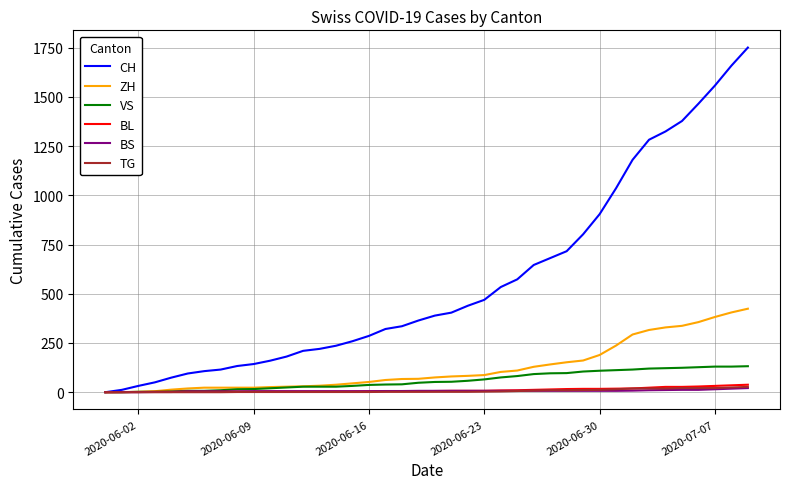

Which series has the largest range (max minus min)?

CH